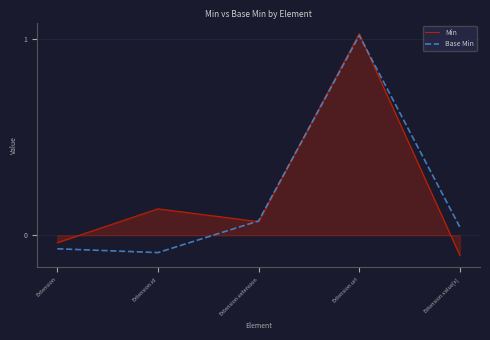

Where does the Base Min series first go above 0?

Extension.extension